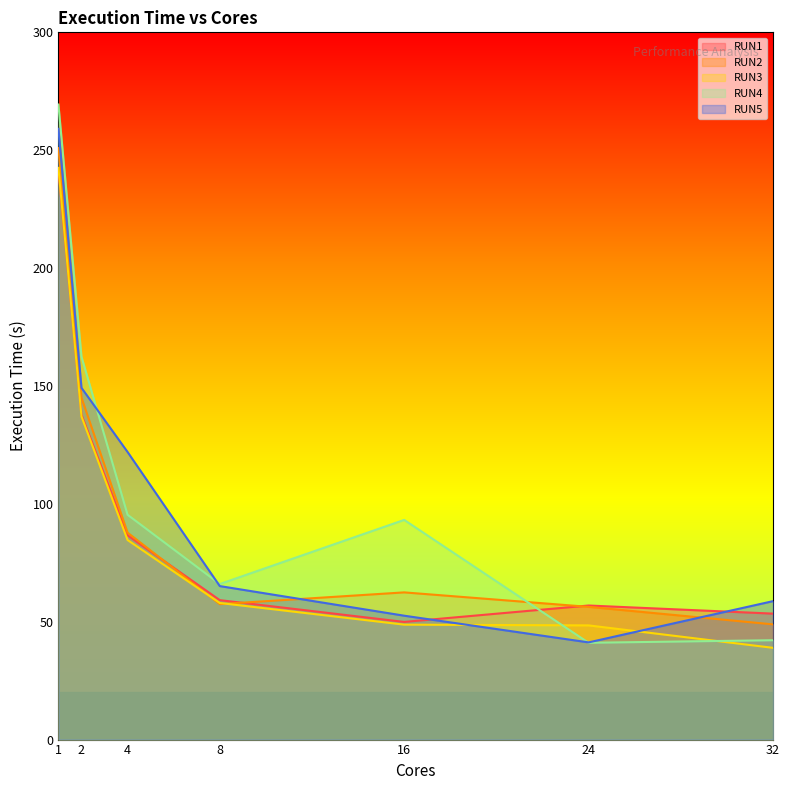

Reading left to right, transcribe all the data shown in this chart.

RUN1: 1=241.4	2=137.8	4=86.7	8=59.1	16=49.9	24=56.9	32=53.4
RUN2: 1=250.9	2=145.1	4=87.8	8=57.5	16=62.4	24=56.3	32=48.9
RUN3: 1=242.5	2=137.1	4=84.7	8=57.9	16=48.8	24=48.4	32=38.9
RUN4: 1=269.4	2=162.4	4=95.4	8=66.0	16=93.2	24=41.1	32=42.1
RUN5: 1=259.1	2=149.2	4=122.0	8=65.1	16=52.5	24=41.2	32=58.7